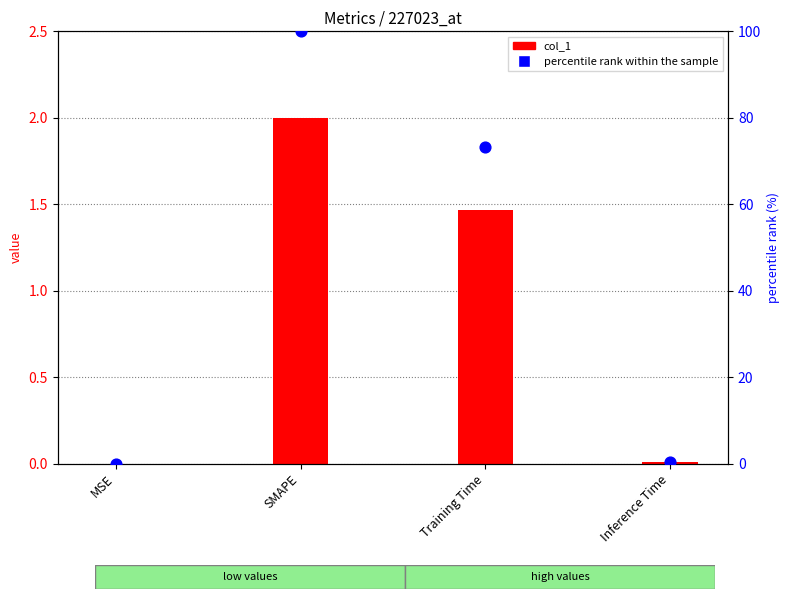

Is the value of col_1 at Training Time greater than the value of percentile rank within the sample at Inference Time?

Yes